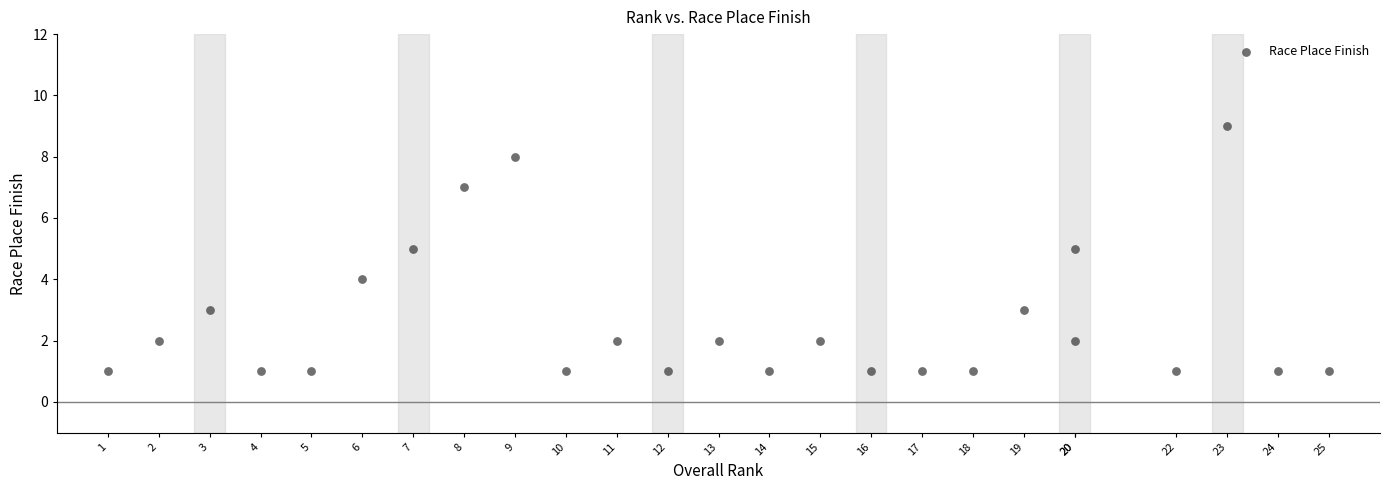

What is the range of Y values (max minus min)?

8